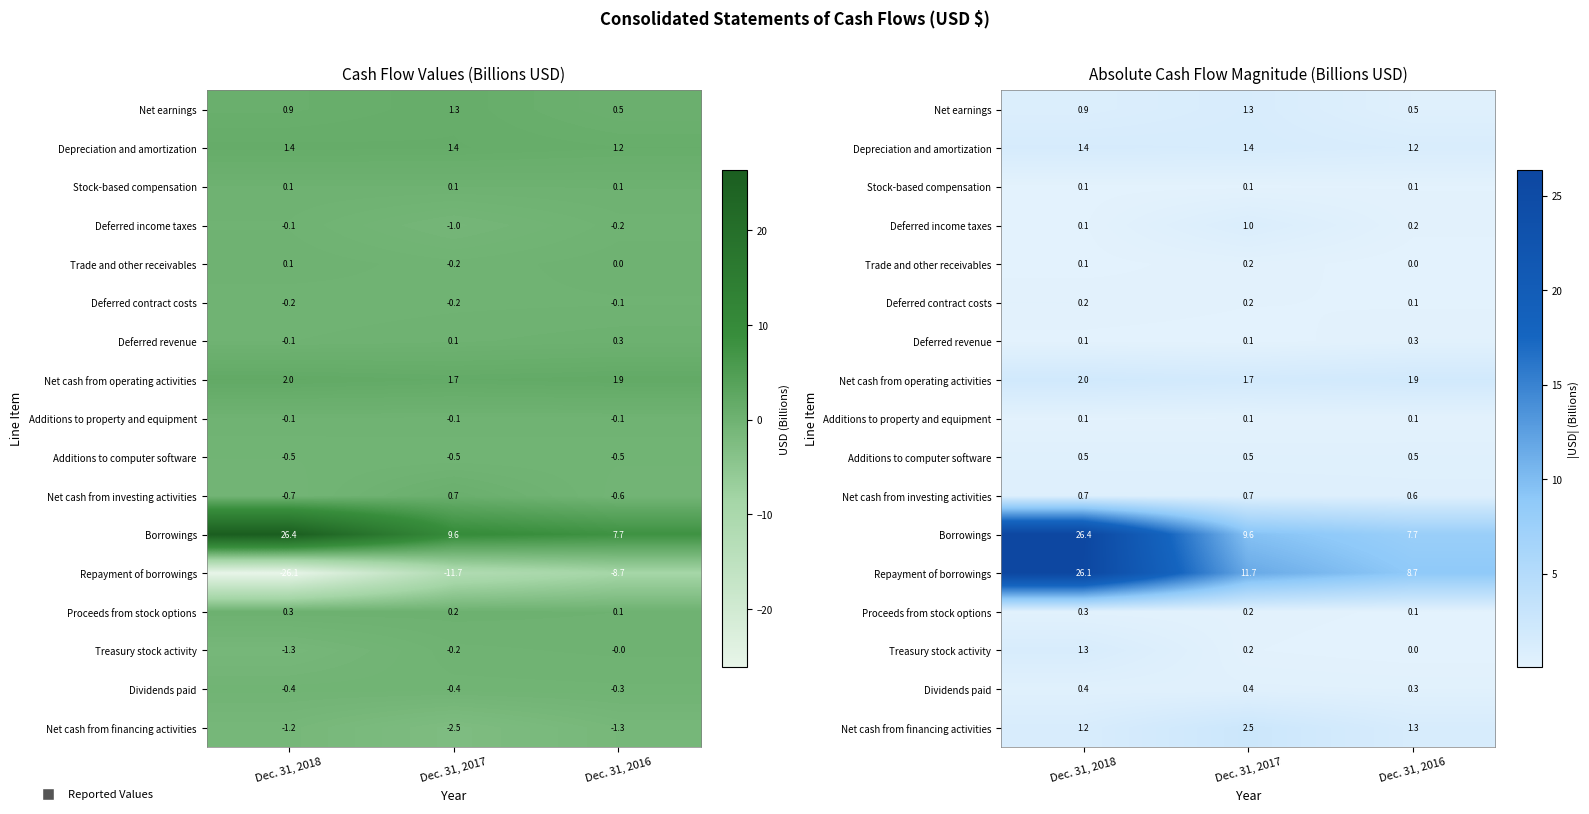

Which series has the largest range (max minus min)?

Borrowings